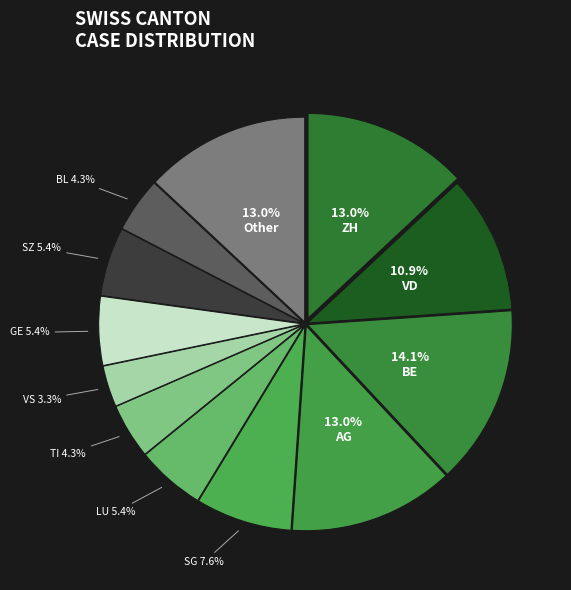

Rank the categories by value from lowest to highest.

VS, TI, BL, LU, GE, SZ, SG, VD, ZH, AG, Other, BE